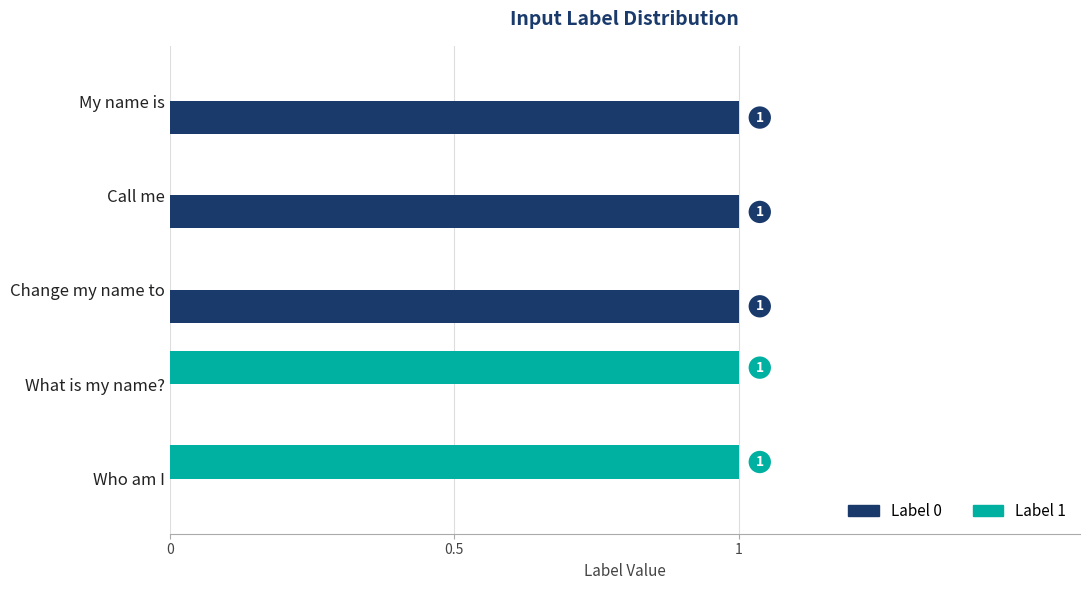

Which series has the largest total across all categories?

Label 0